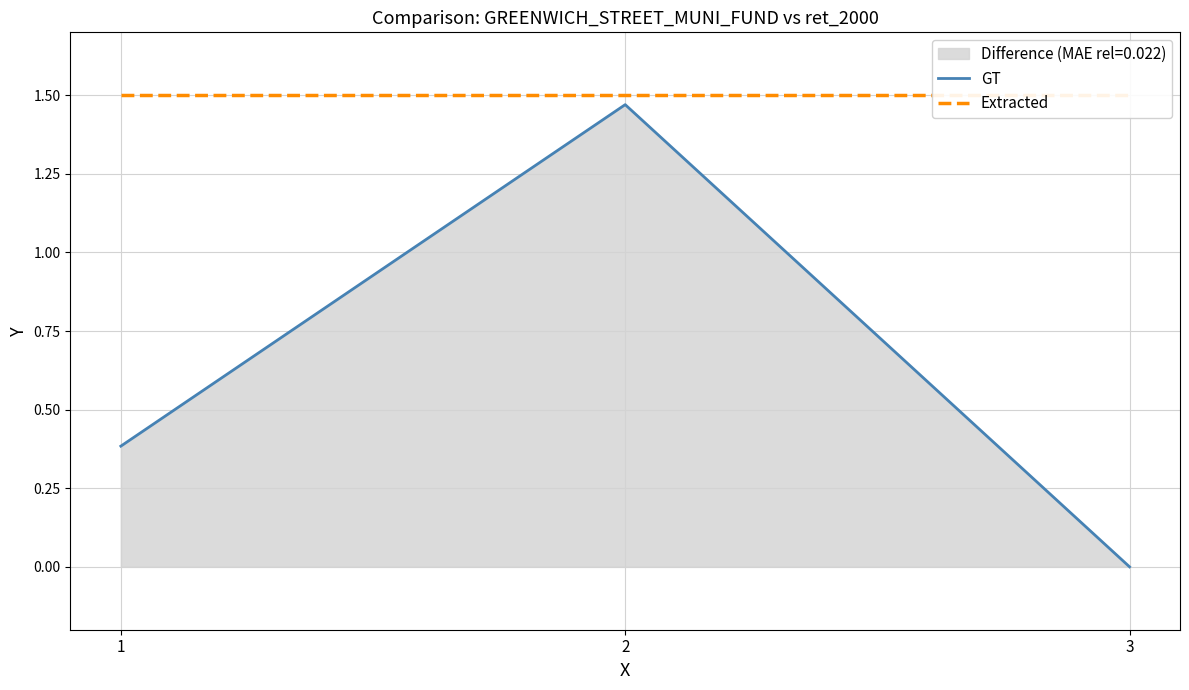

At how many categories does at least one series exceed 0?

3